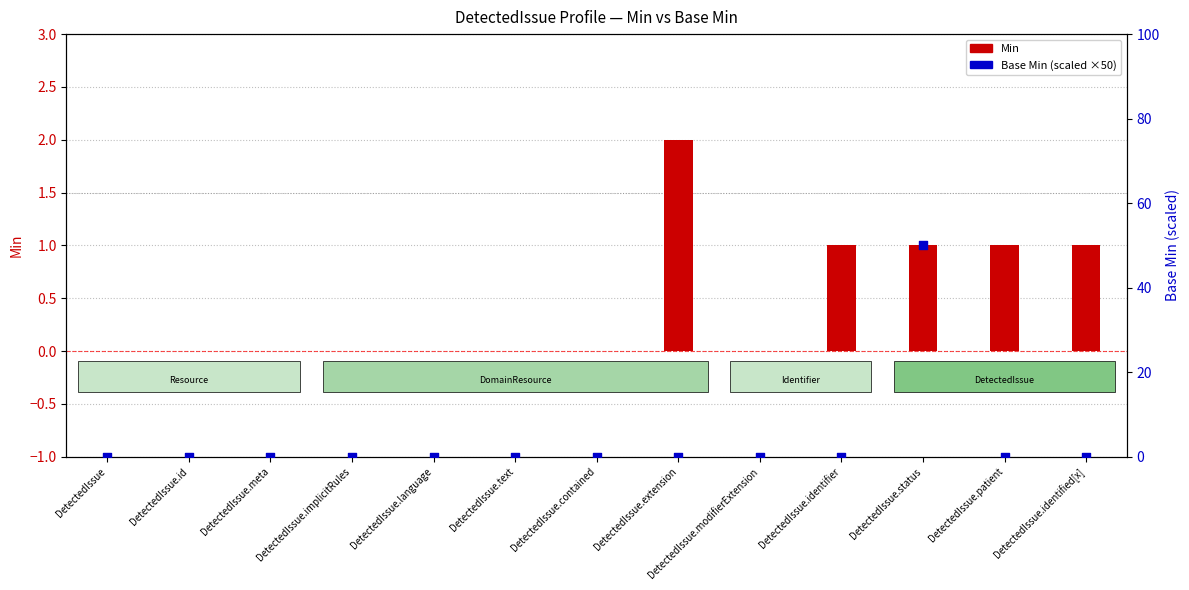

Which series contains the highest Y value?

Base Min